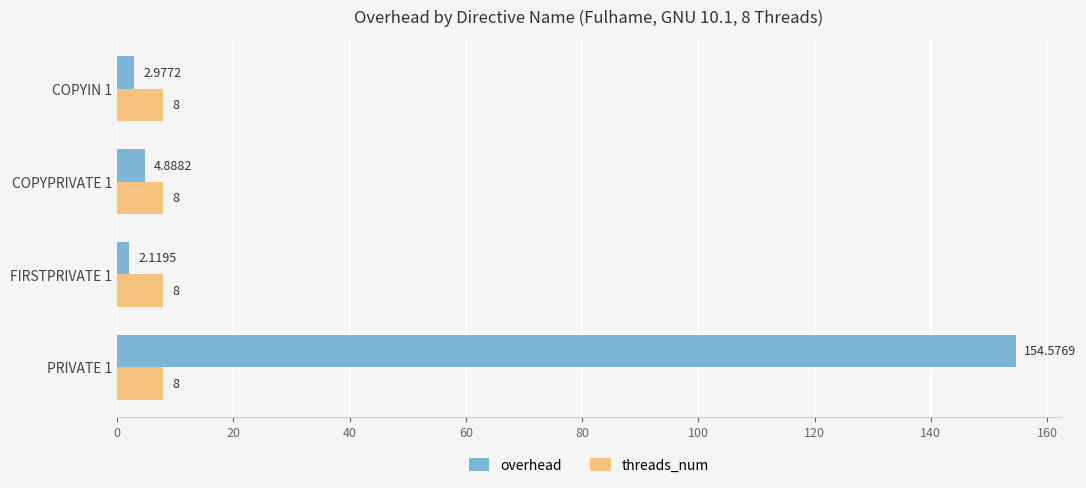

What is the sum of the threads_num values at COPYIN 1 and PRIVATE 1?

16.0